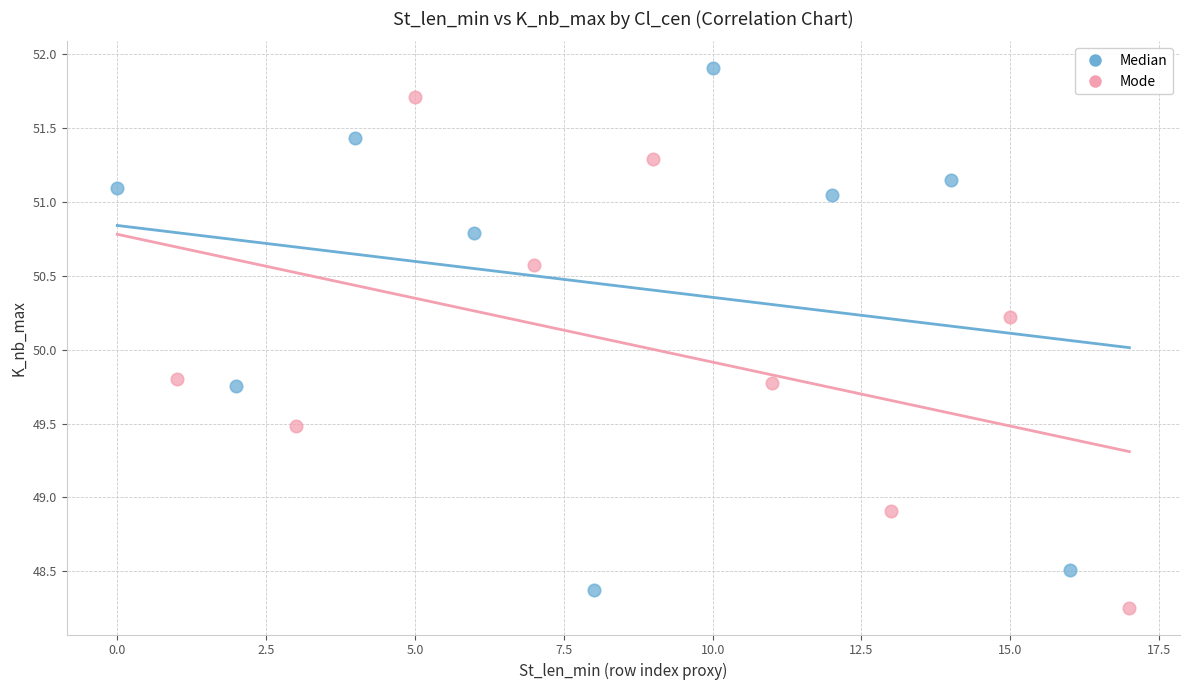

Which series reaches the maximum Y coordinate?

Median